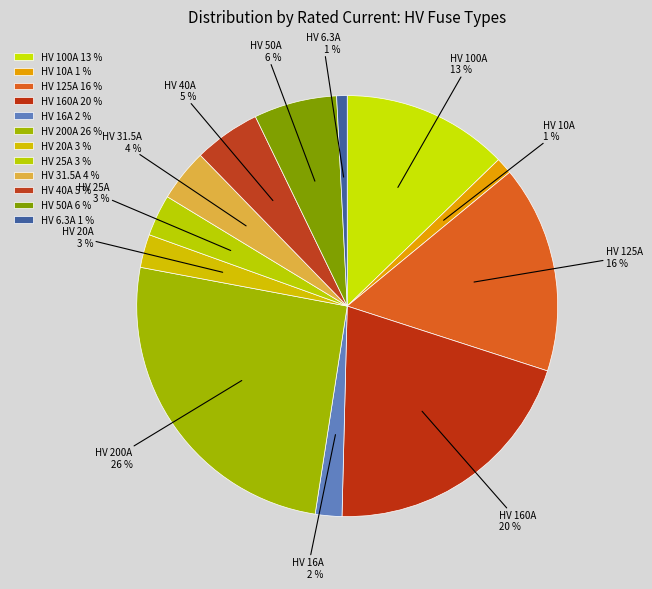

Does HV 20A represent more than half of the total?

No